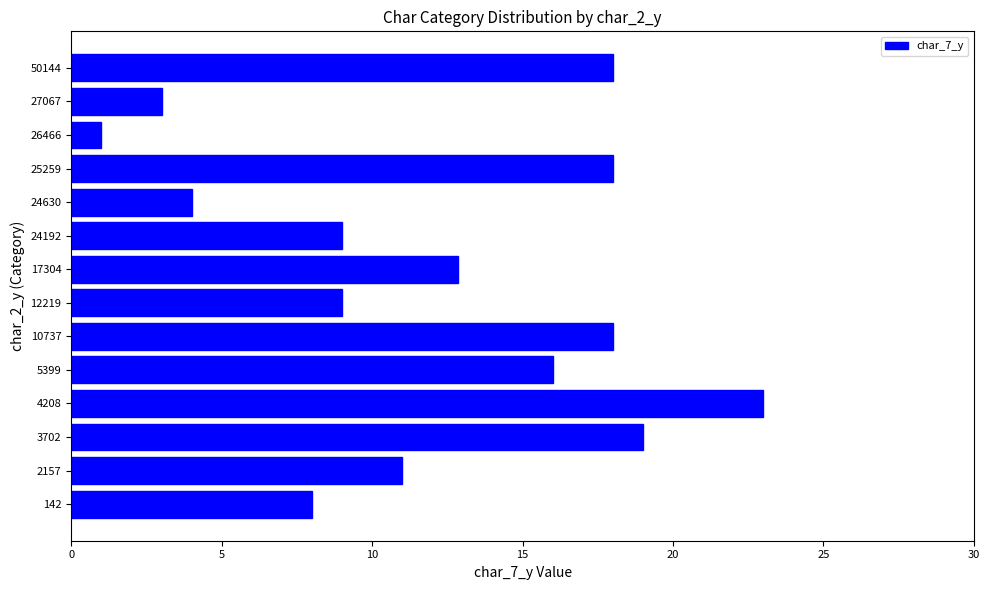

Does the chart contain any negative values?

No